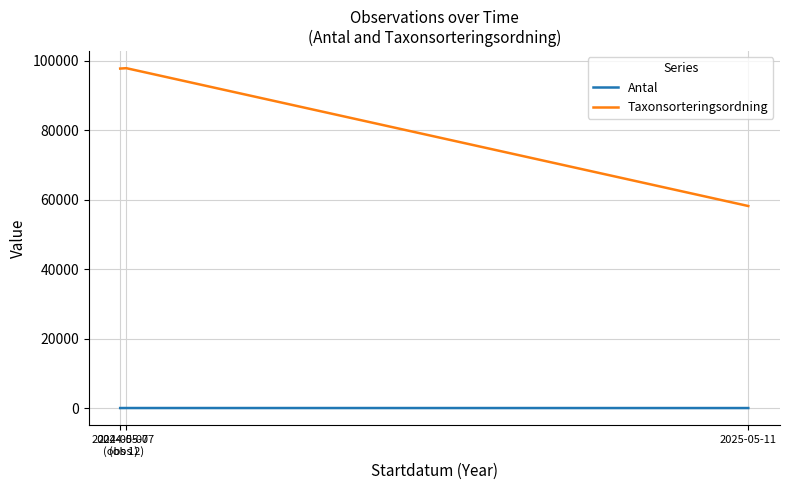

What is the average value of the Taxonsorteringsordning series?

84540